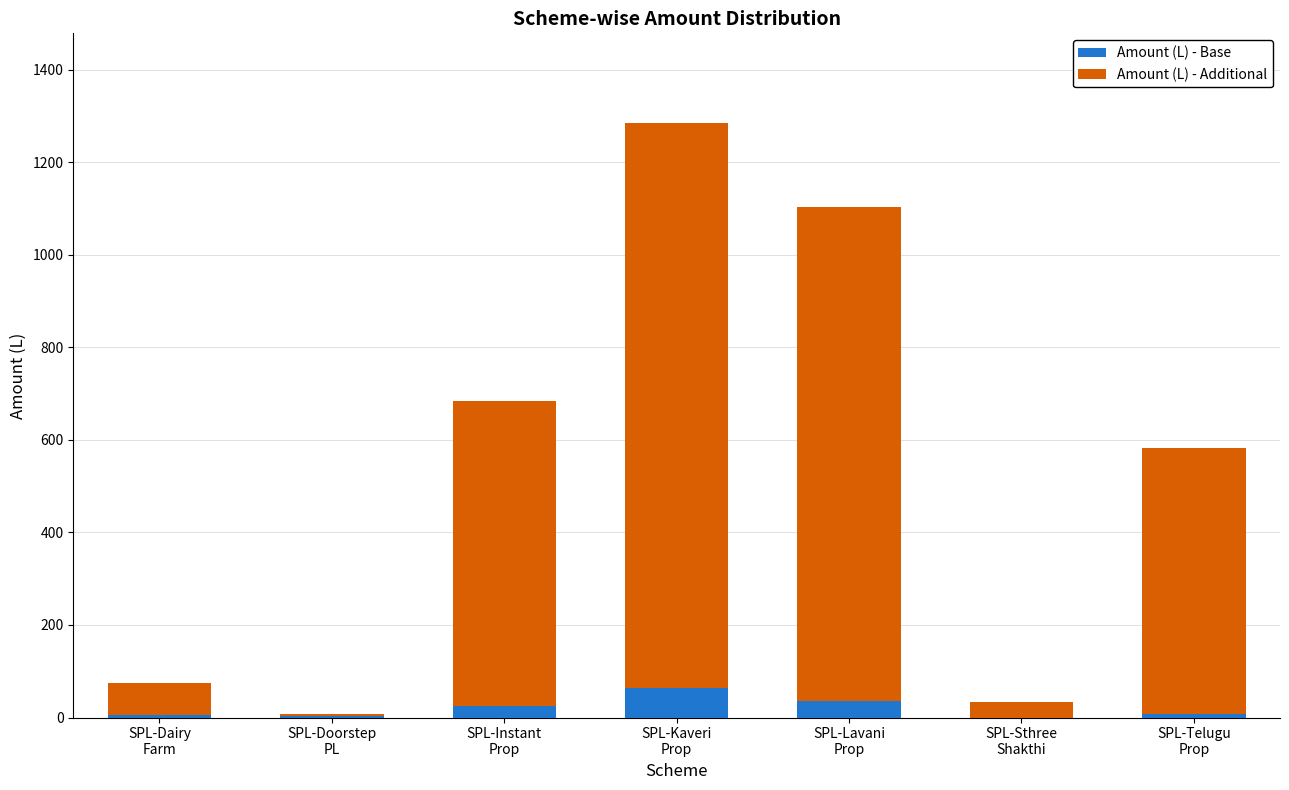

What is the sum of all Amount (L) - Base values?

140.2